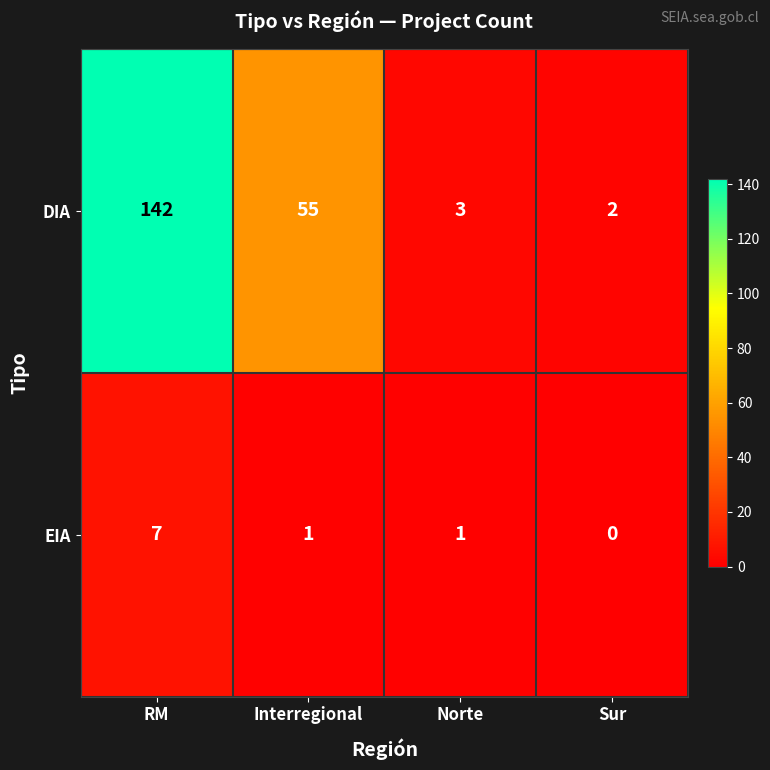

How many EIA values are between 1 and 7?

3